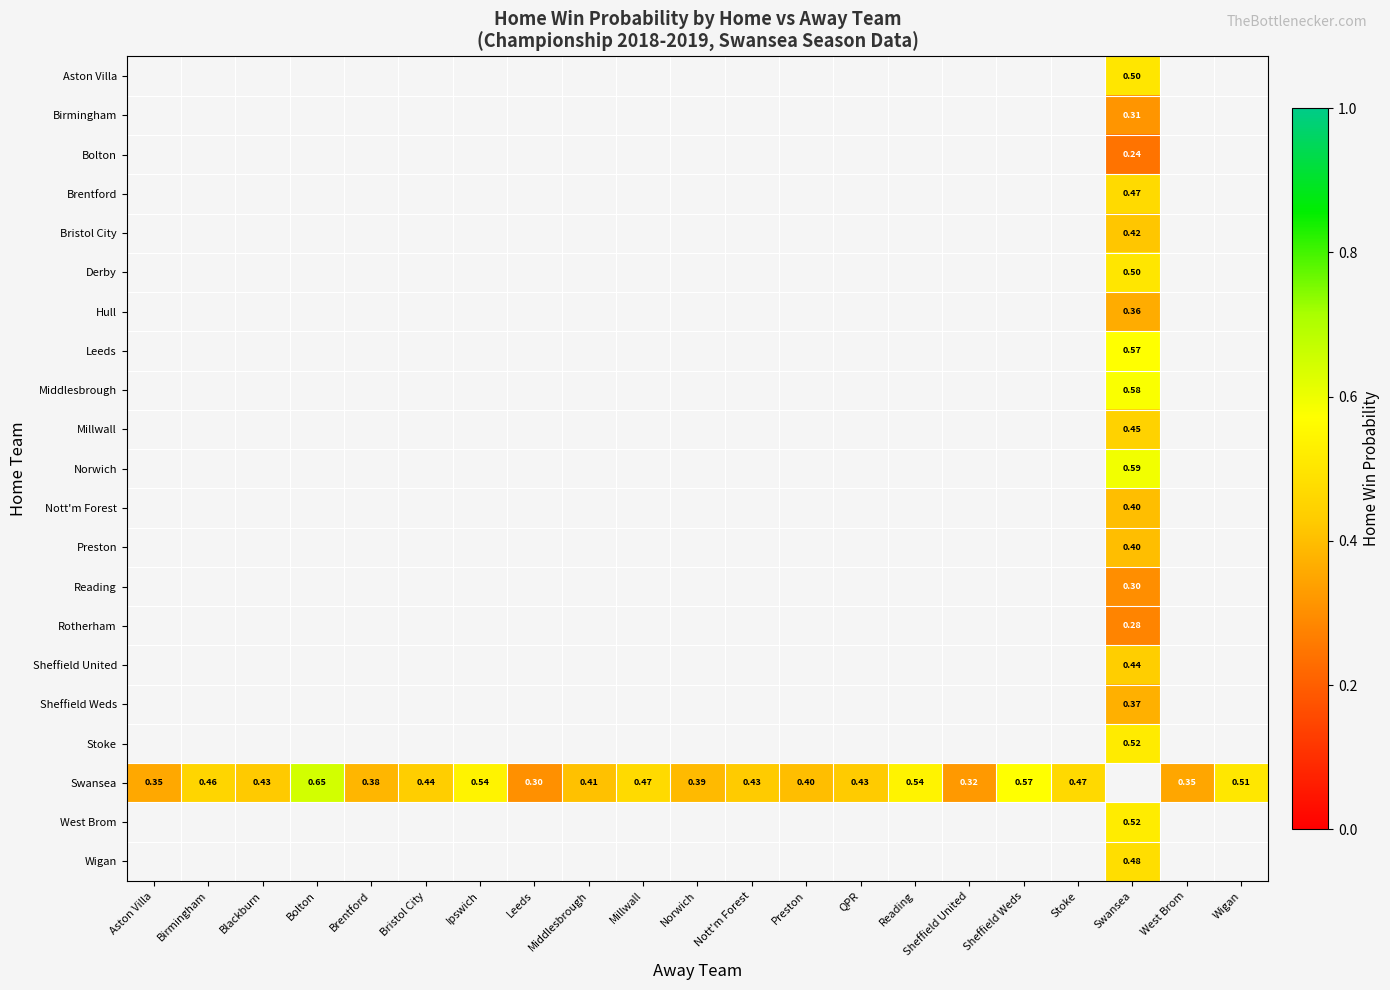

How many categories are shown in the chart?

21